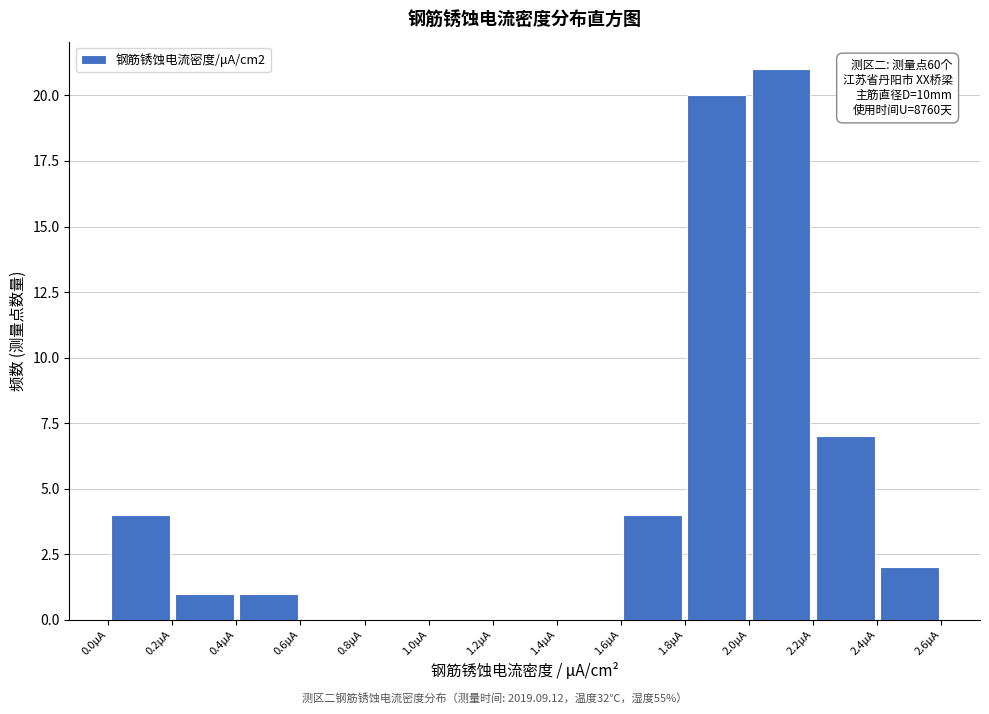

Over which range of the x-axis is the bar tallest?

2.0 to 2.2